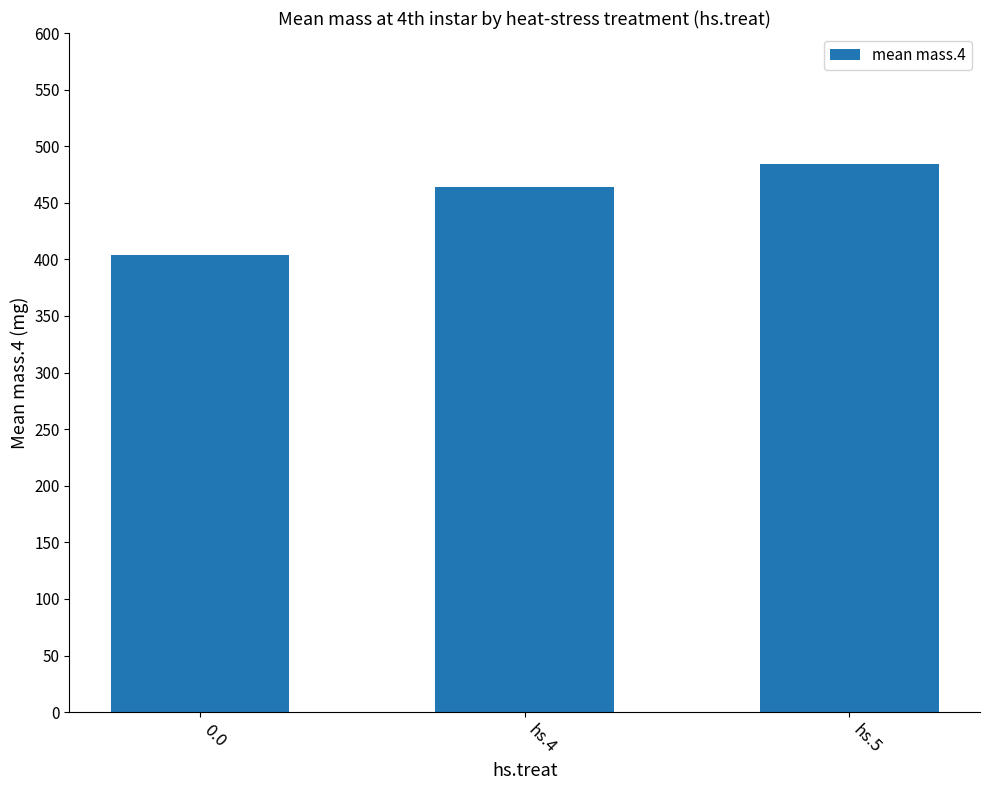

The chart shows a value of 772.7 at hs.4. True or false?

False